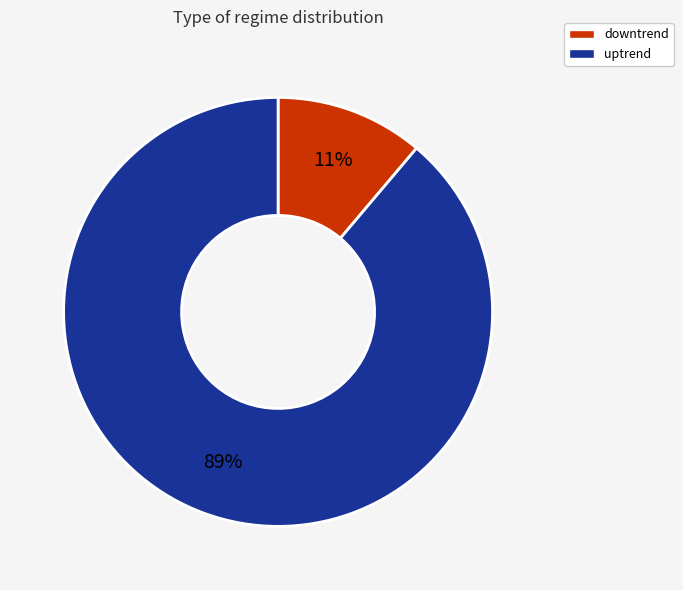

Combined, do uptrend and downtrend account for over 50%?

Yes